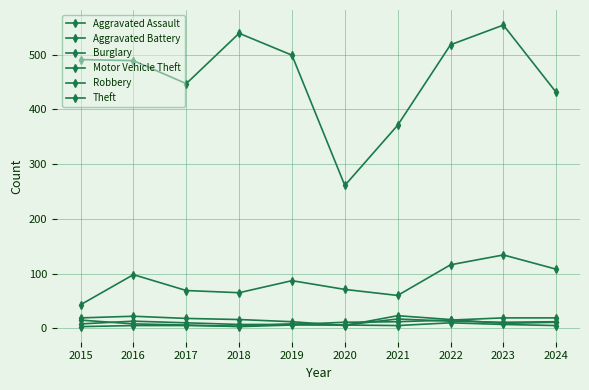

What value does the Aggravated Assault series have at 2023?

19